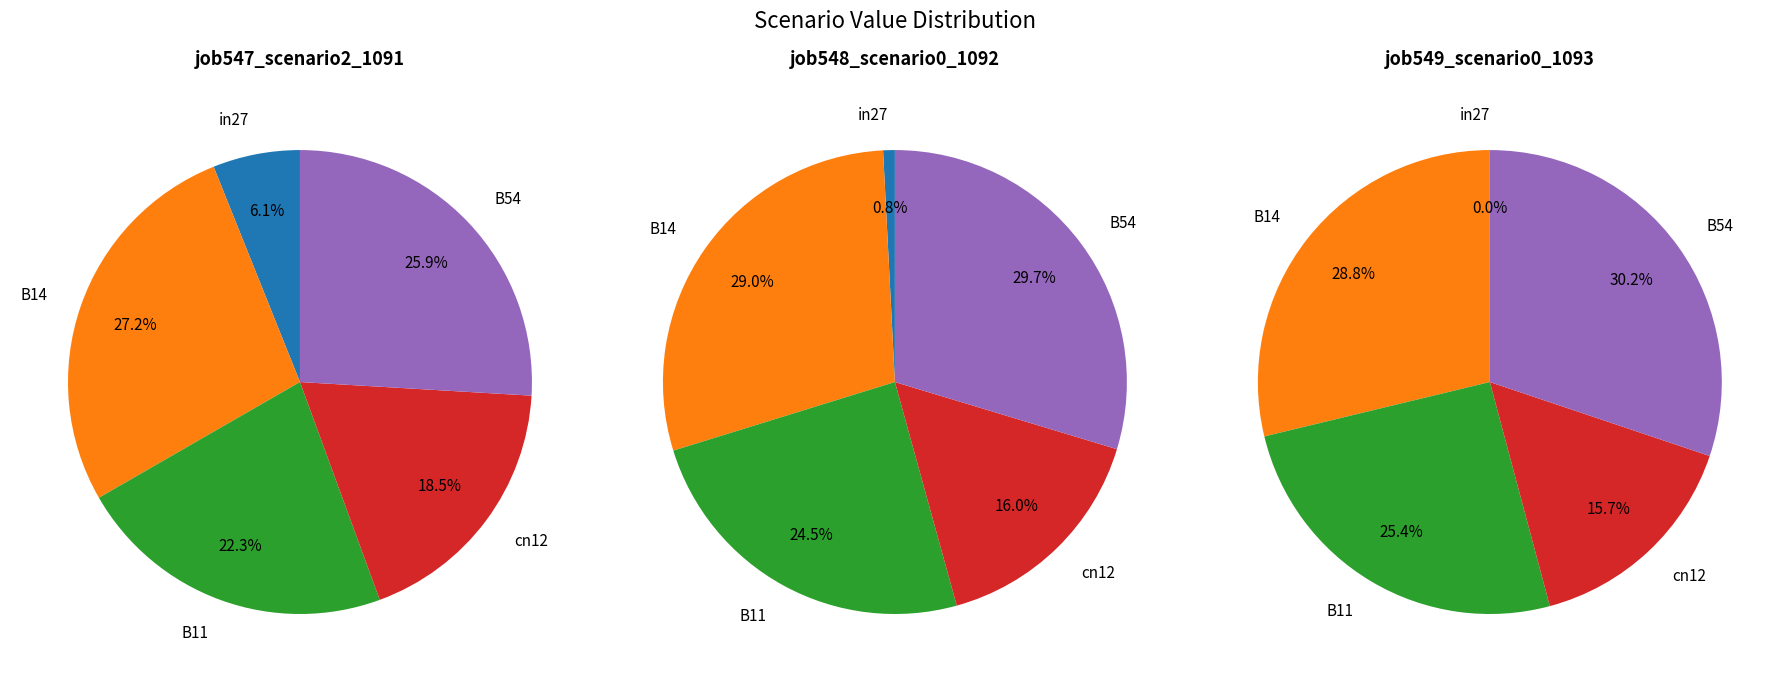

Between in27 and B54, which is larger?

B54